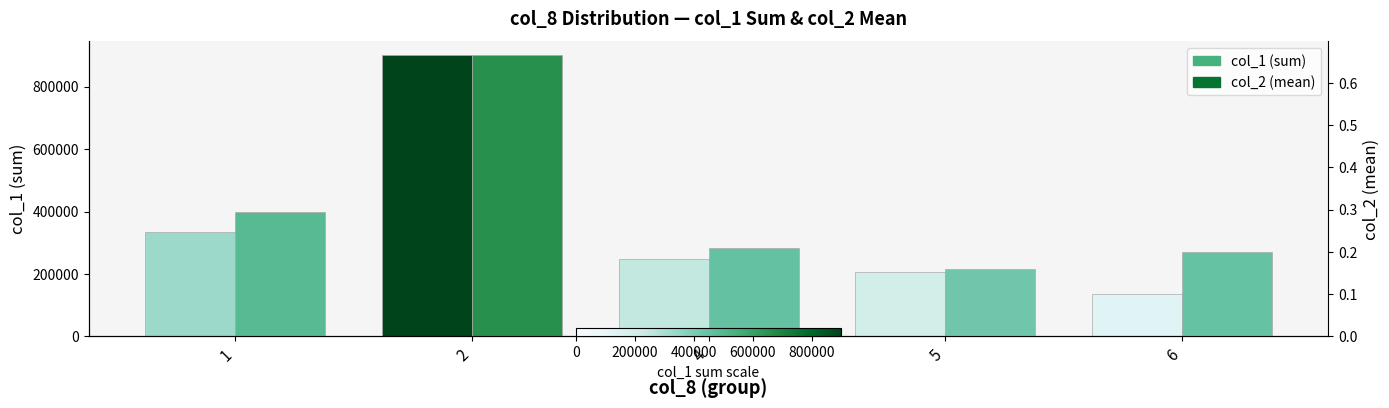

True or false: col_2 (mean) has a value of 0.3 at 1.

True